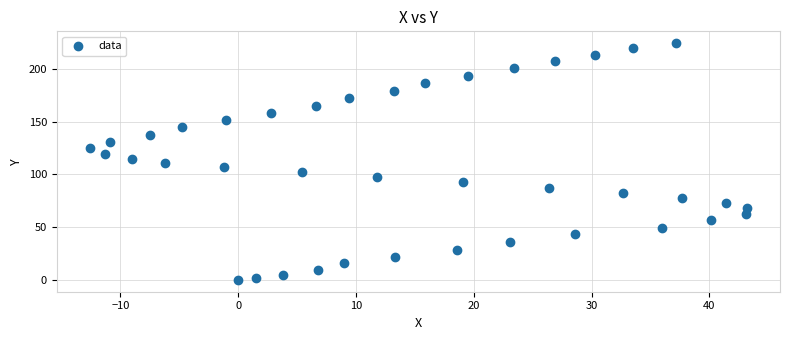

What is the range of X values (max minus min)?

55.8